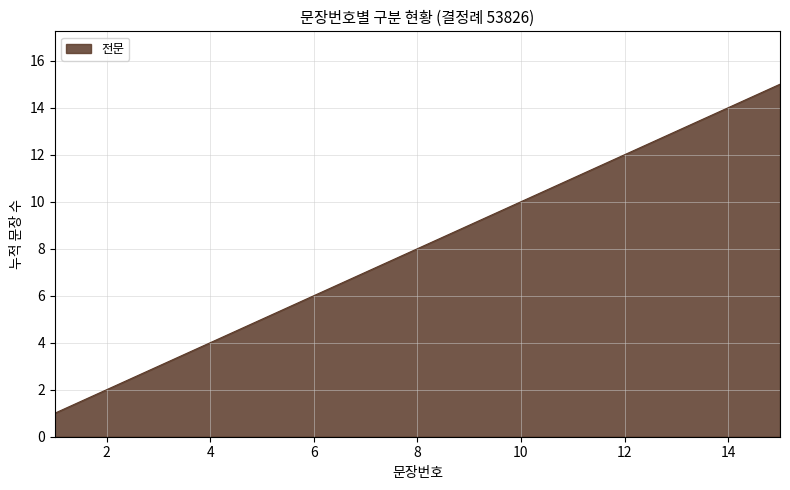

What is the maximum value shown in the chart?

15